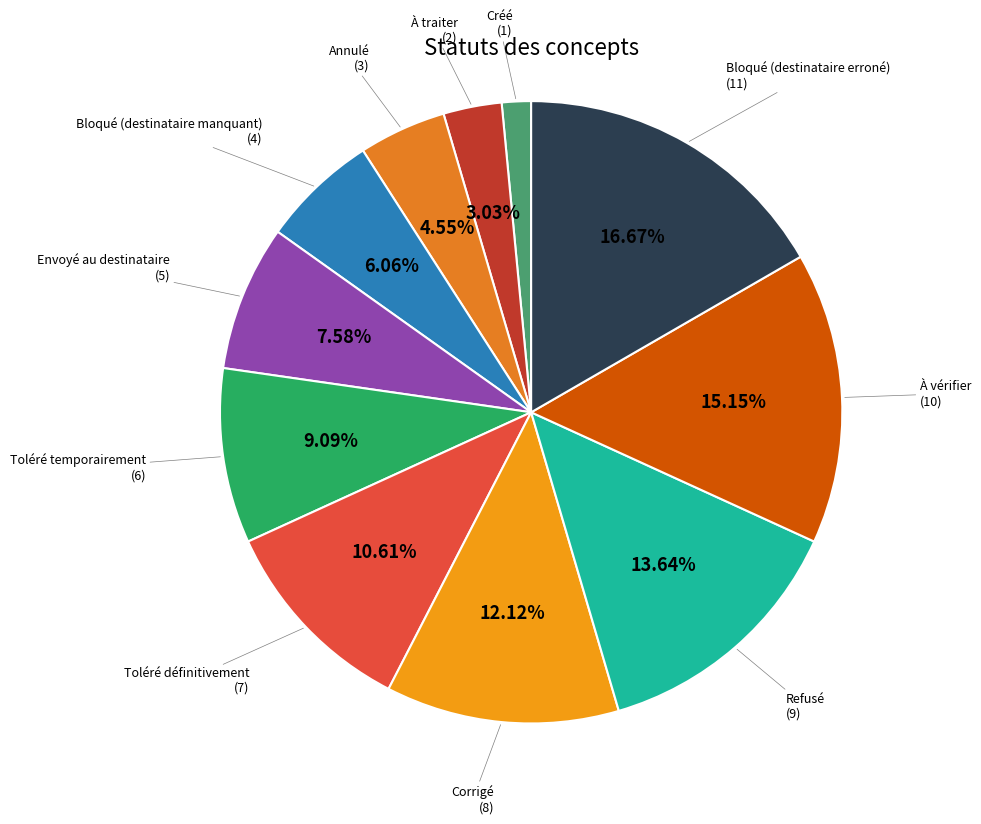

Is it true that Corrigé is 12% of the pie?

True